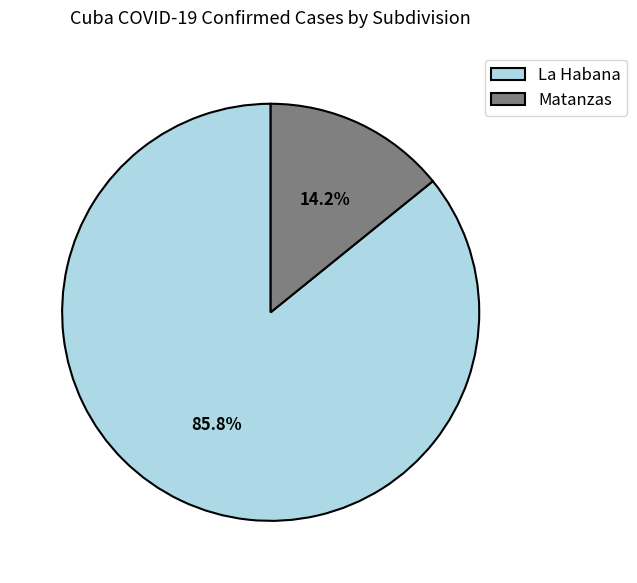

Does Matanzas account for over 50% of the chart?

No